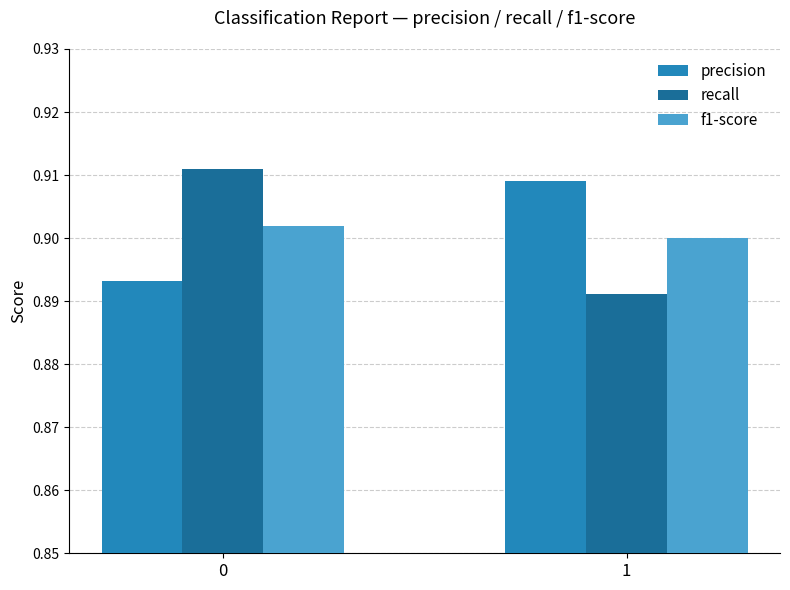

How many distinct data groups are displayed?

3